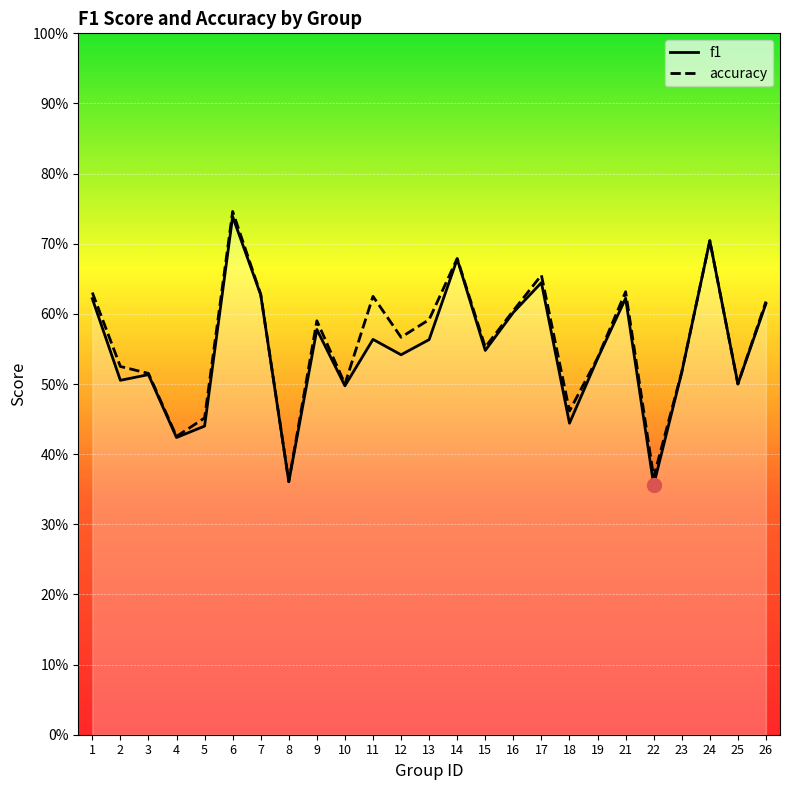

How many lines are shown in the chart?

2